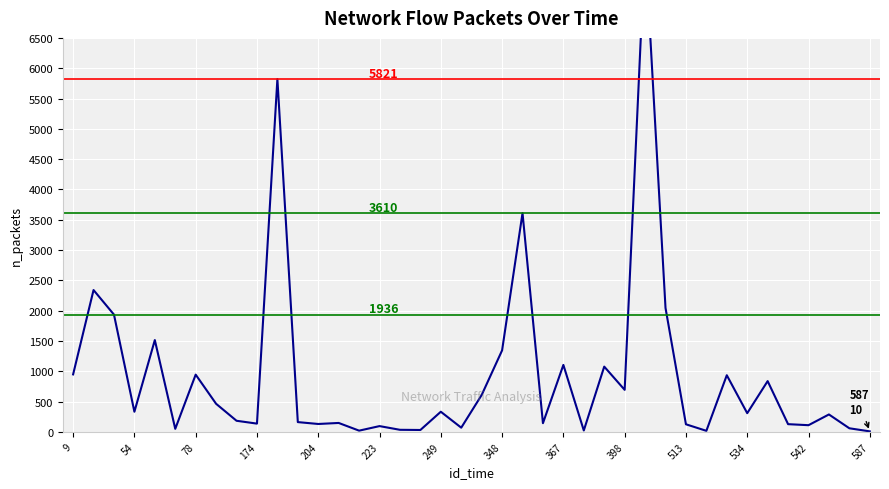

True or false: the data shows 114 at 19.

False